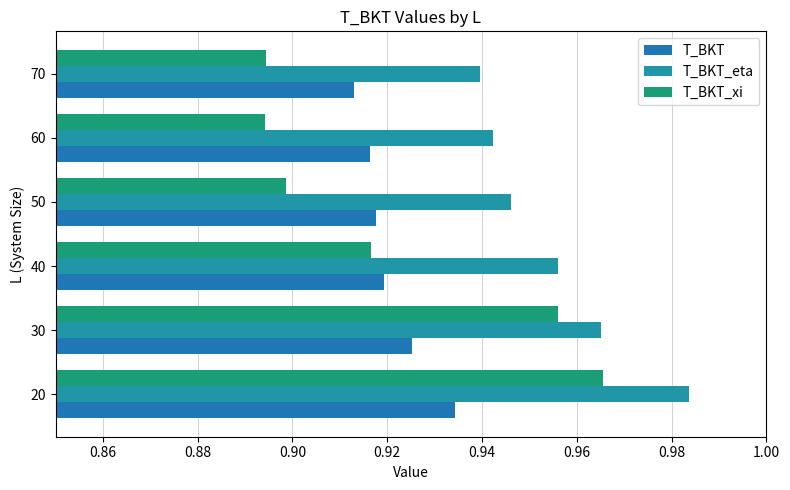

Which label corresponds to the largest value in the chart?

20